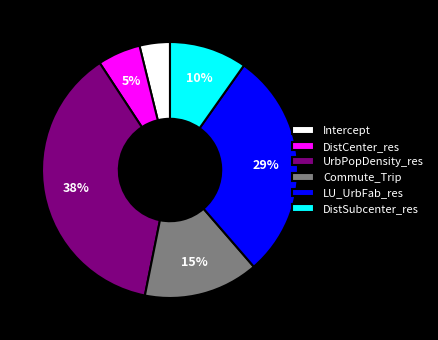

Is there a majority slice in this chart?

No